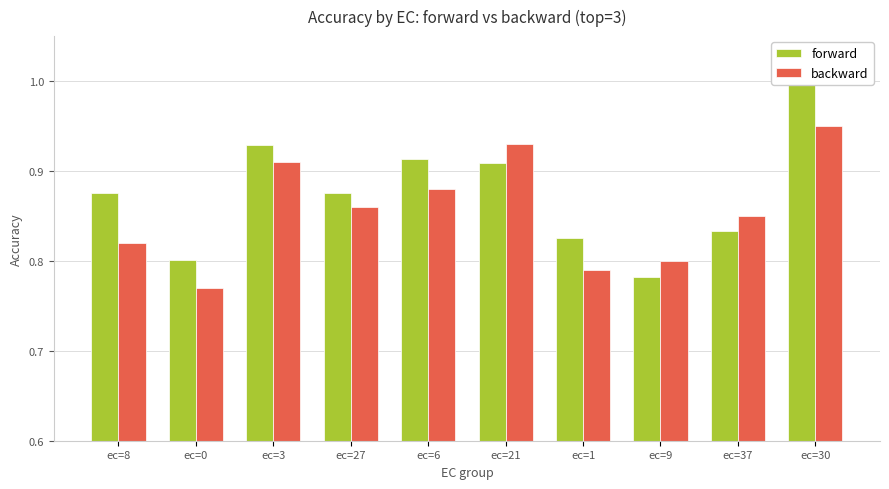

What is the difference between the maximum and minimum values in the forward series?

0.2